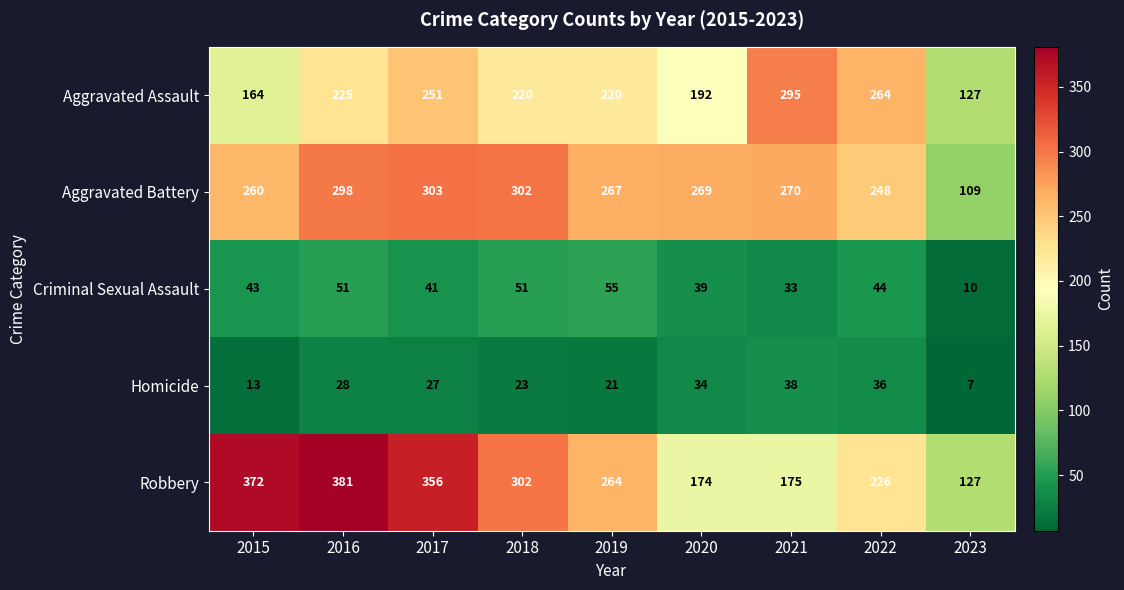

Where is Robbery nearest to the value 254?

2019